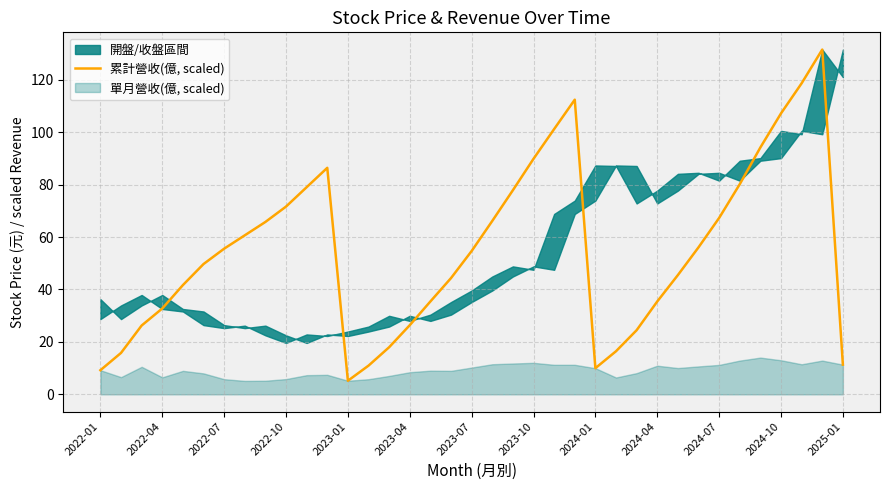

What is the minimum value shown in the chart?

5.2